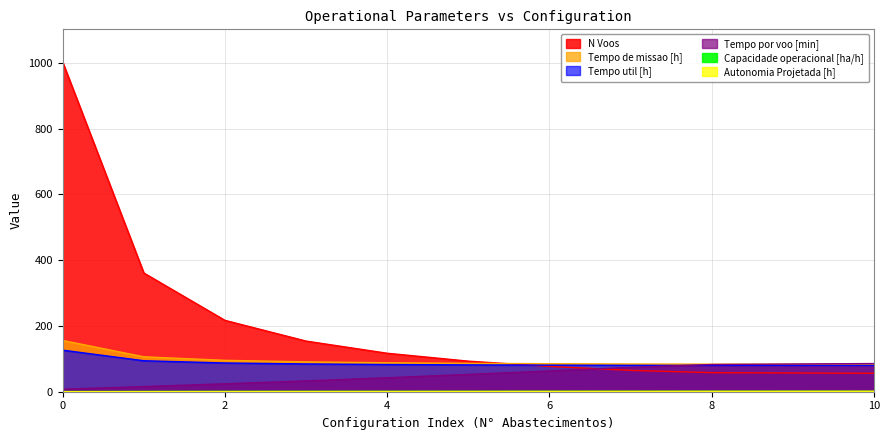

Is it true that Capacidade operacional [ha/h] equals 2.0 at 5?

False